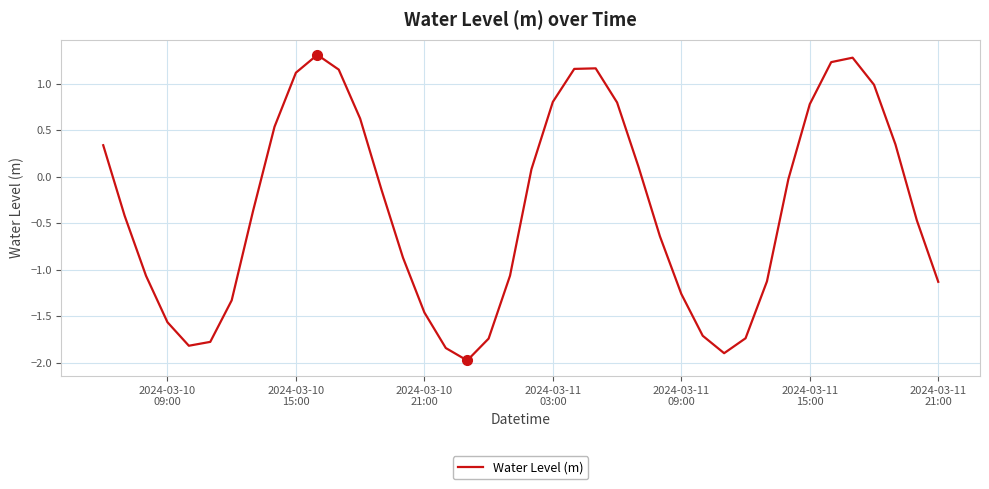

What is the difference between the maximum and minimum values?

3.3